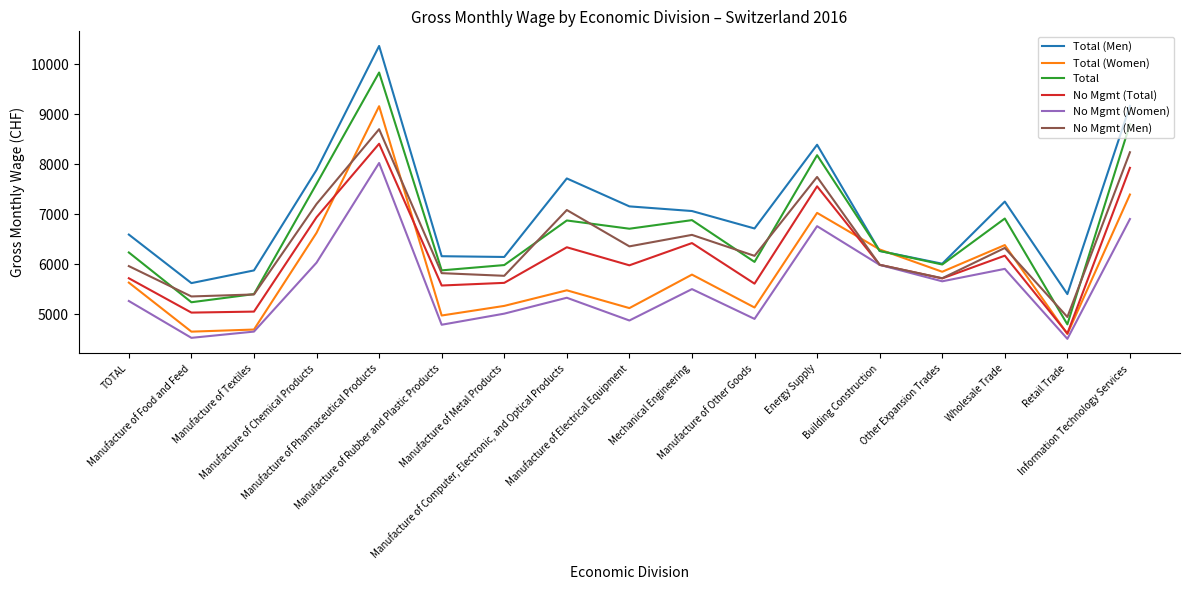

Which series has the largest total across all categories?

Total (Men)